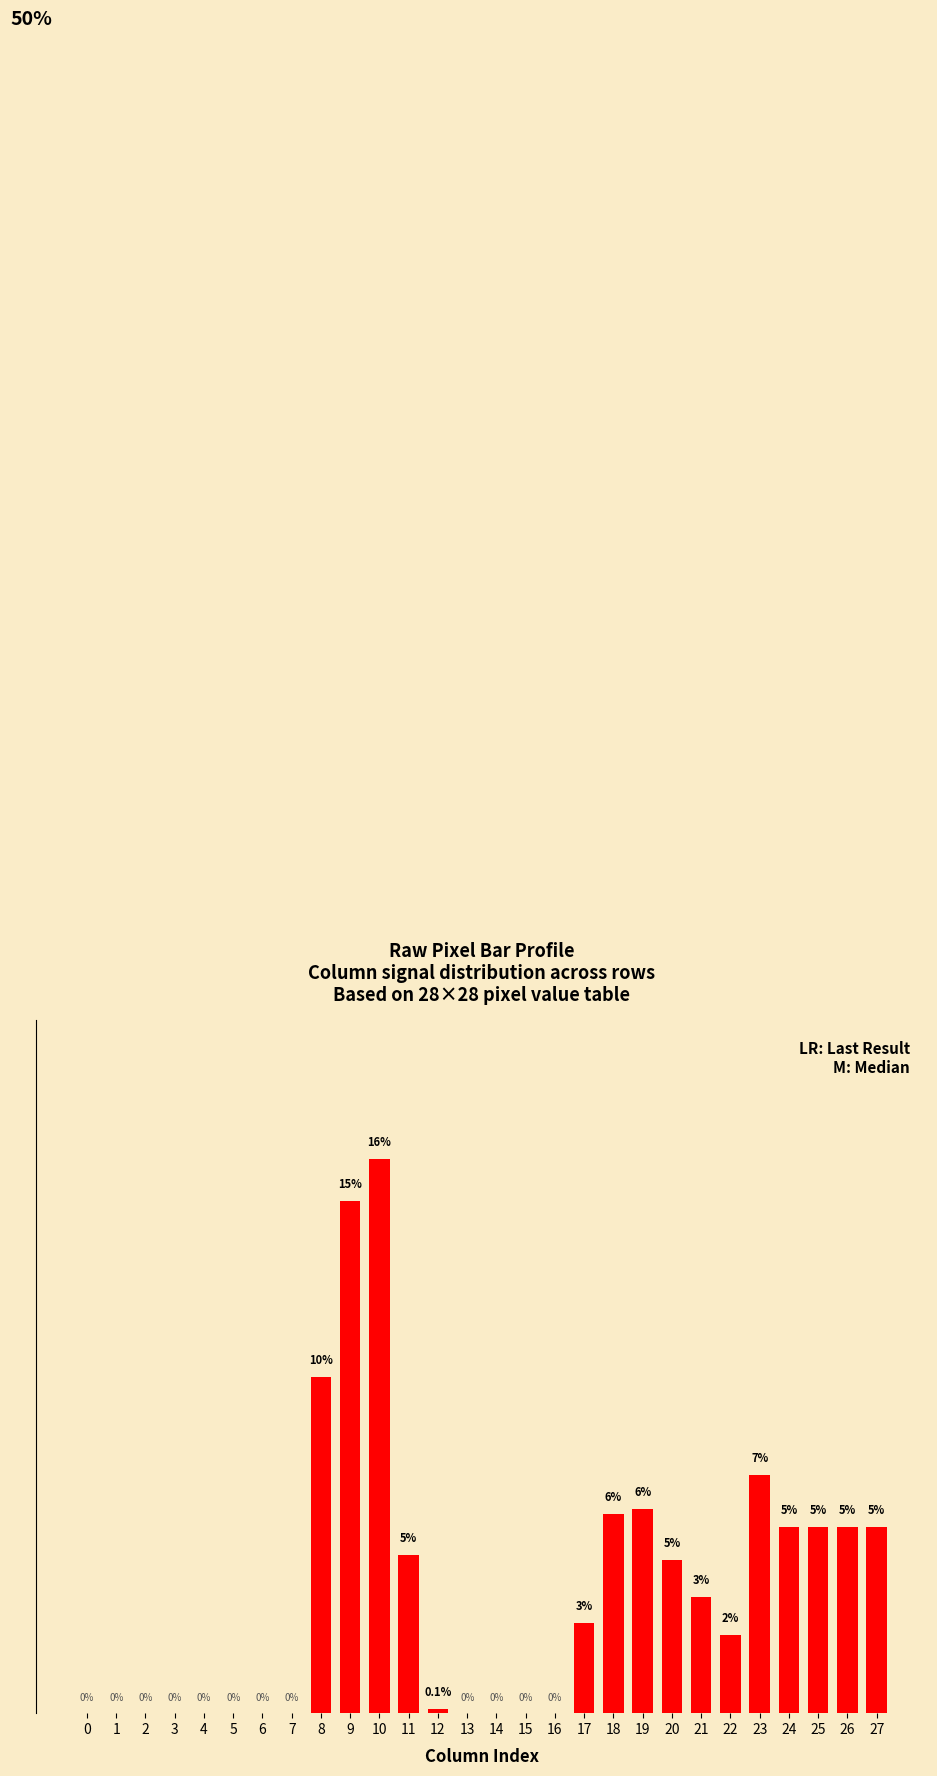

What is the sum of the values at 19 and 2?

6.0